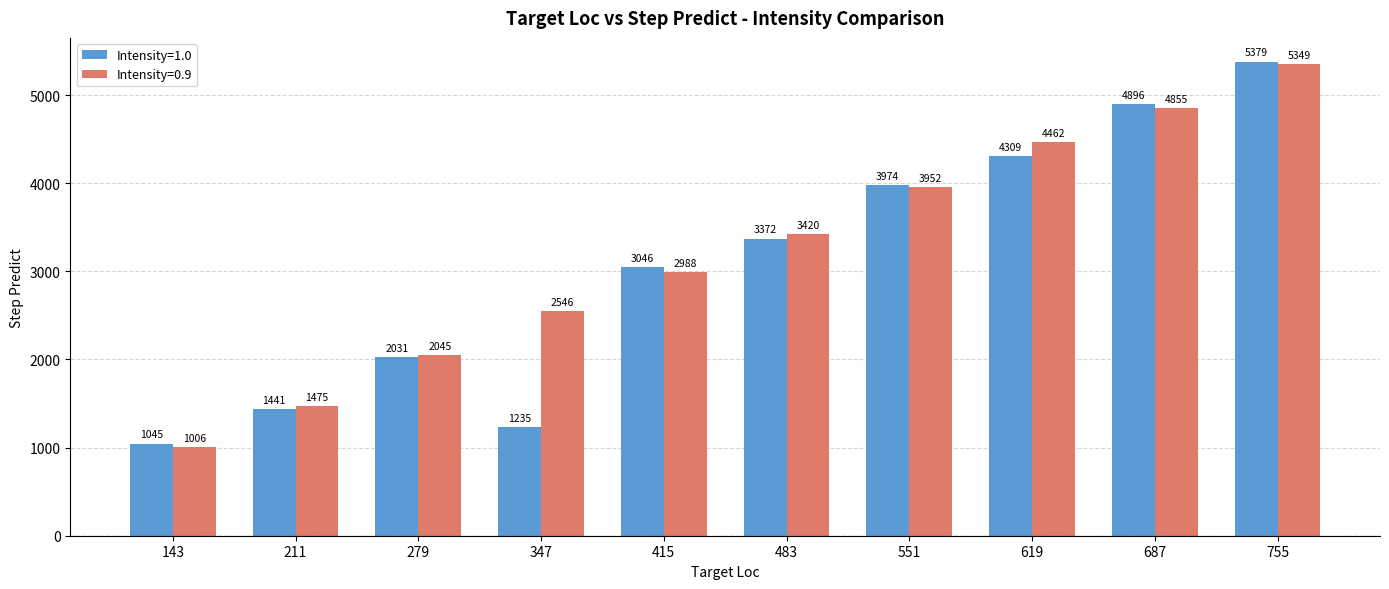

What is the approximate value of Intensity=1.0 at 415?

3046